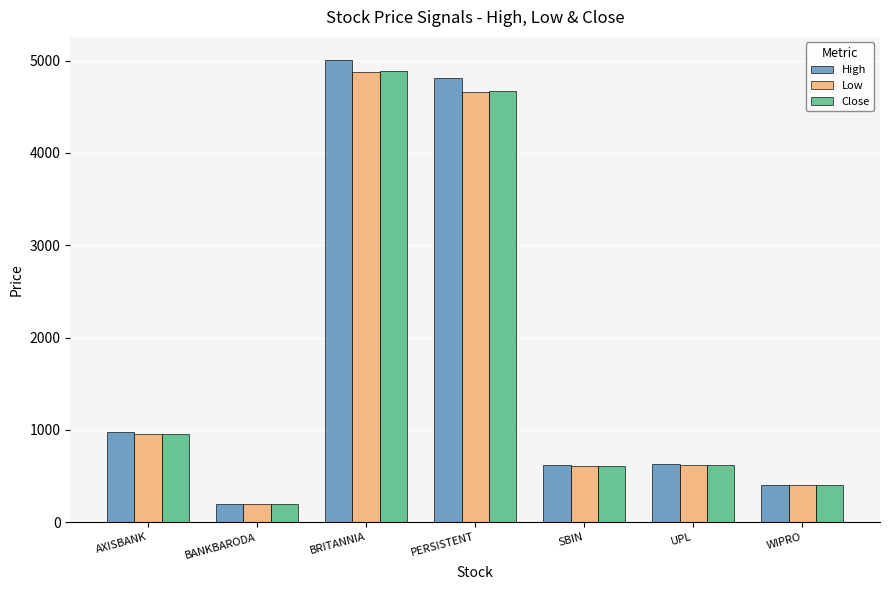

How many data points does each series have?

7